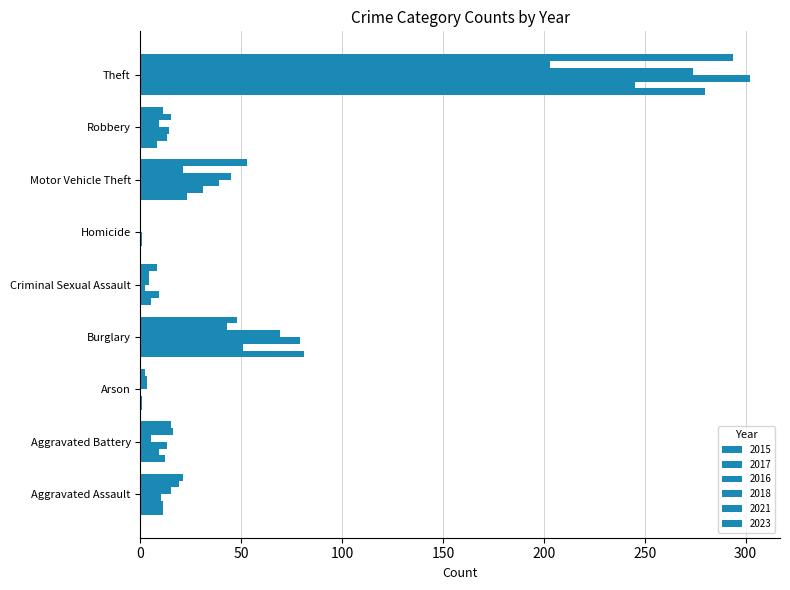

At which label is 2015 closest to 140?

Burglary